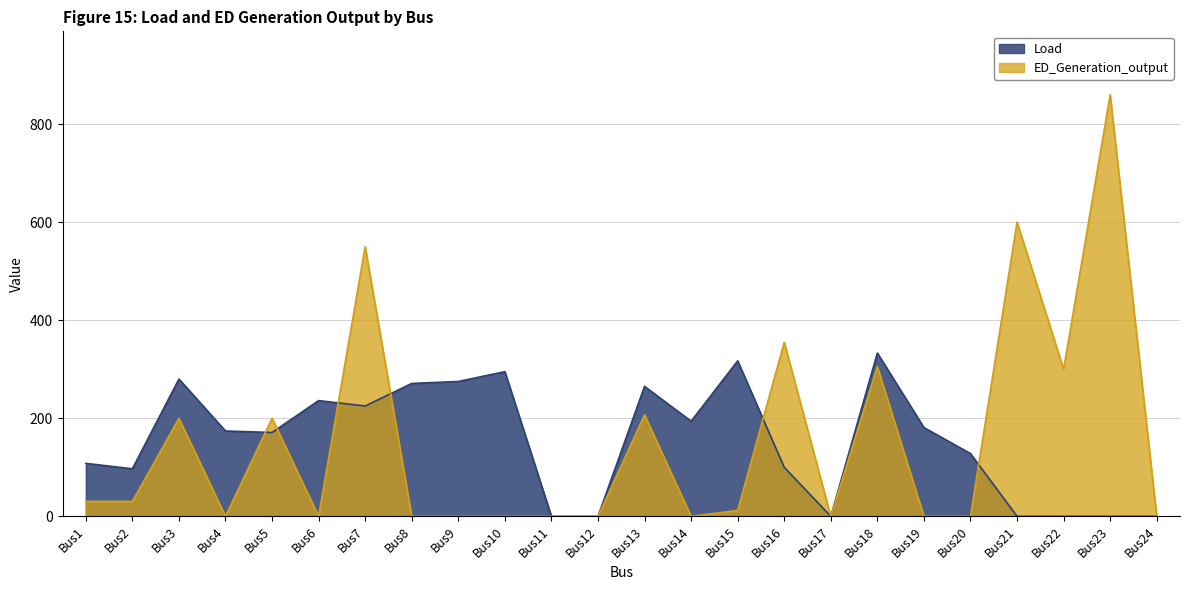

Count the number of data series in this chart.

2